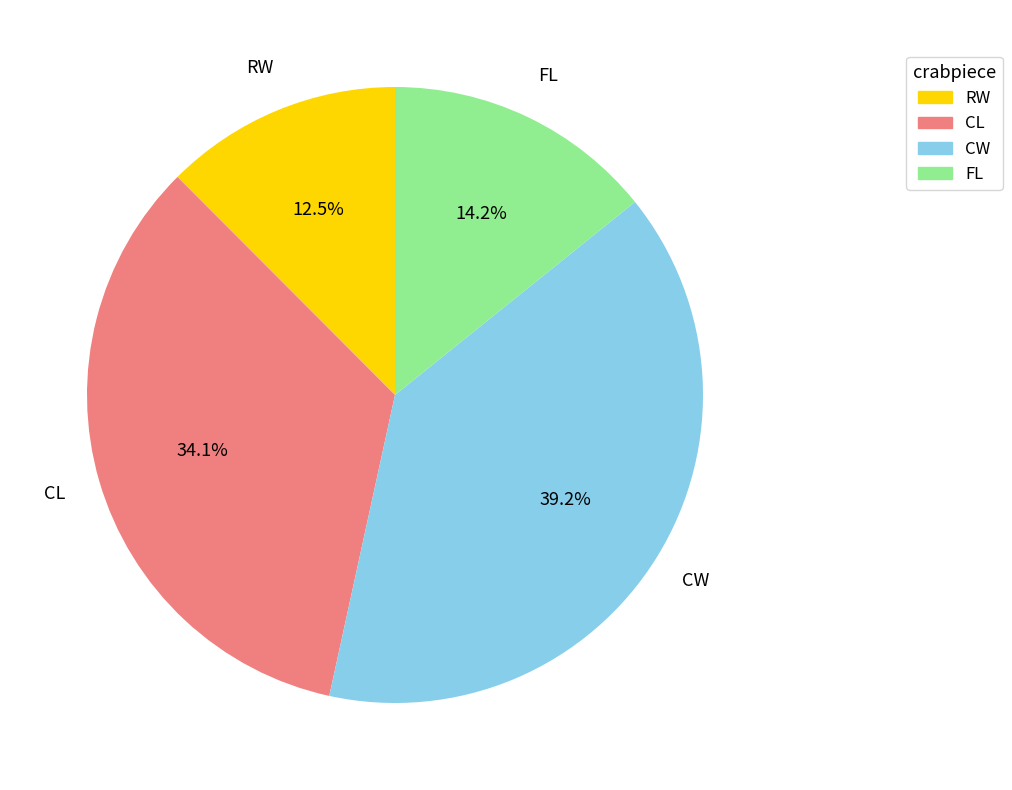

The FL slice represents 23% of the pie. True or false?

False